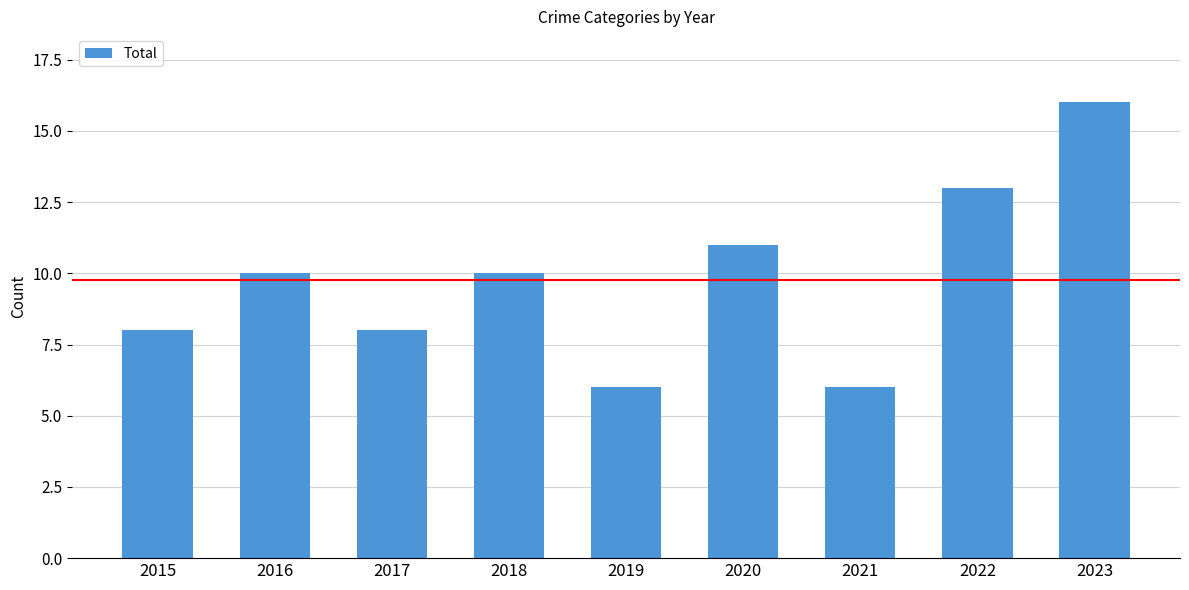

Between 2023 and 2021, which is larger?

2023